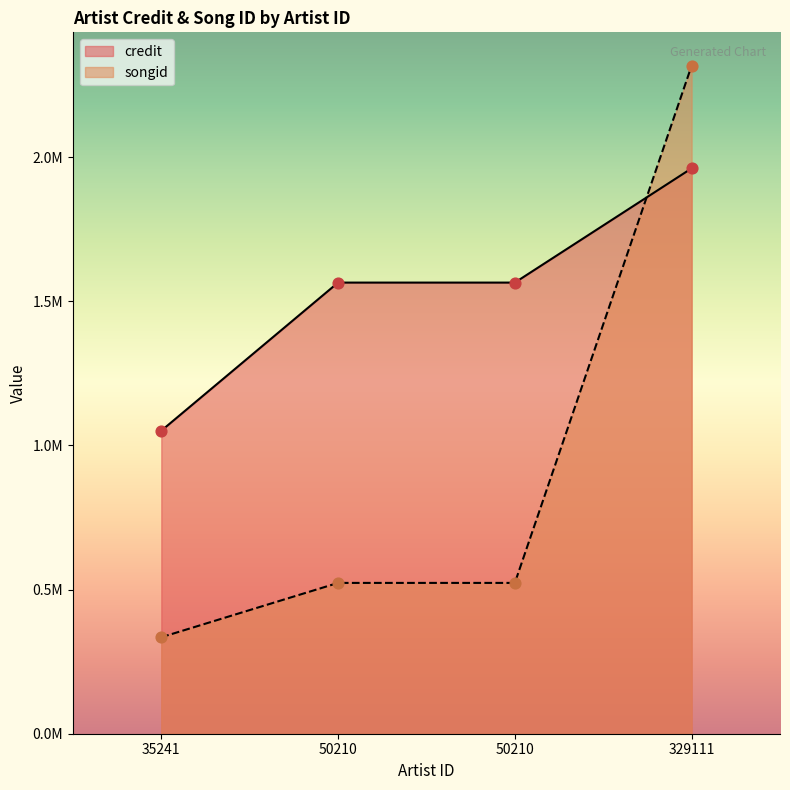

At how many categories does at least one series exceed 693562?

4